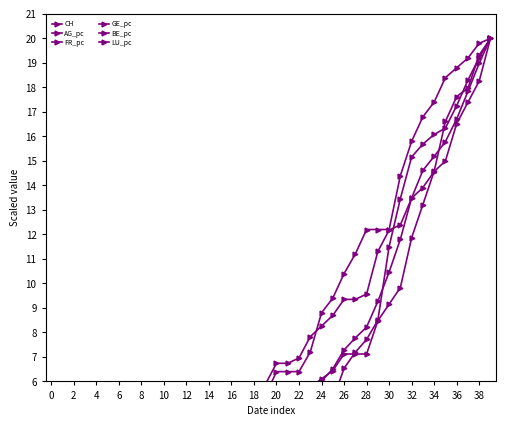

What value does the CH series have at 30?

10.5